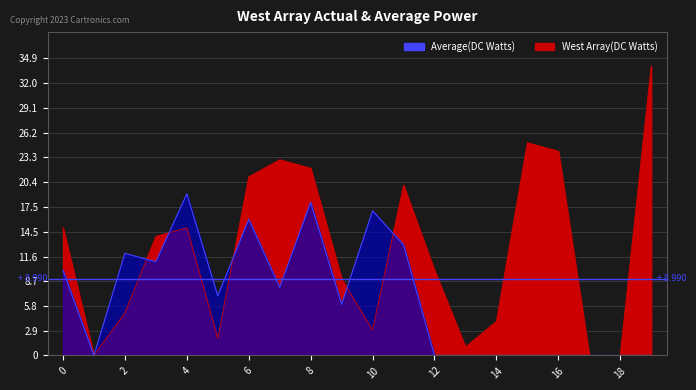

How many times do West Array(DC Watts) and Average(DC Watts) cross each other?

5